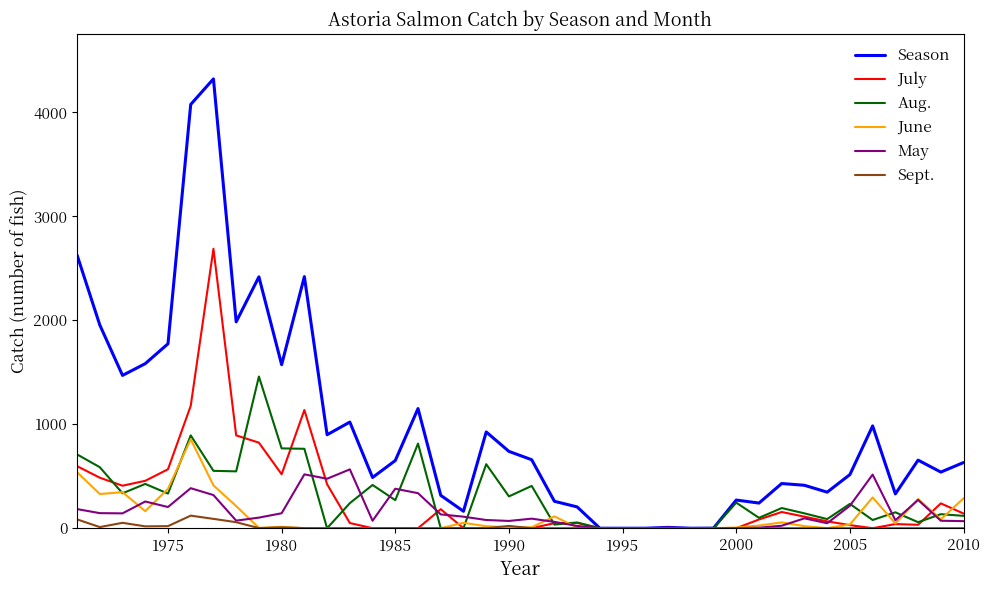

Which series has the widest spread of values?

Season